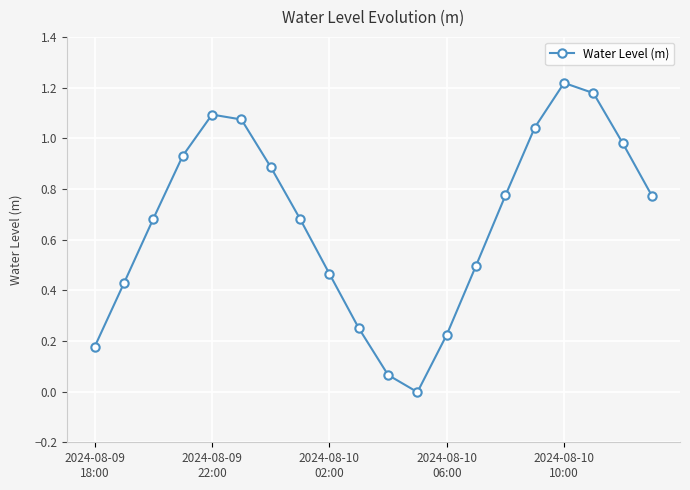

How many points are higher than both their immediate neighbors (excluding endpoints)?

2